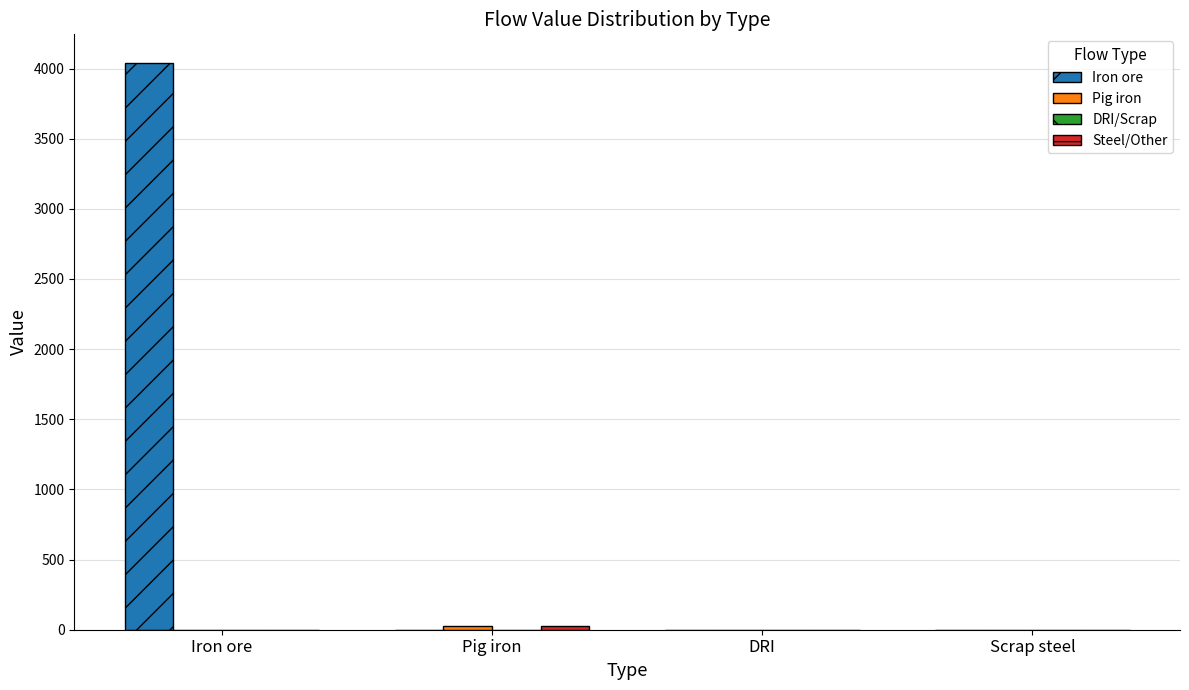

What is the maximum value shown in the chart?

4041.7